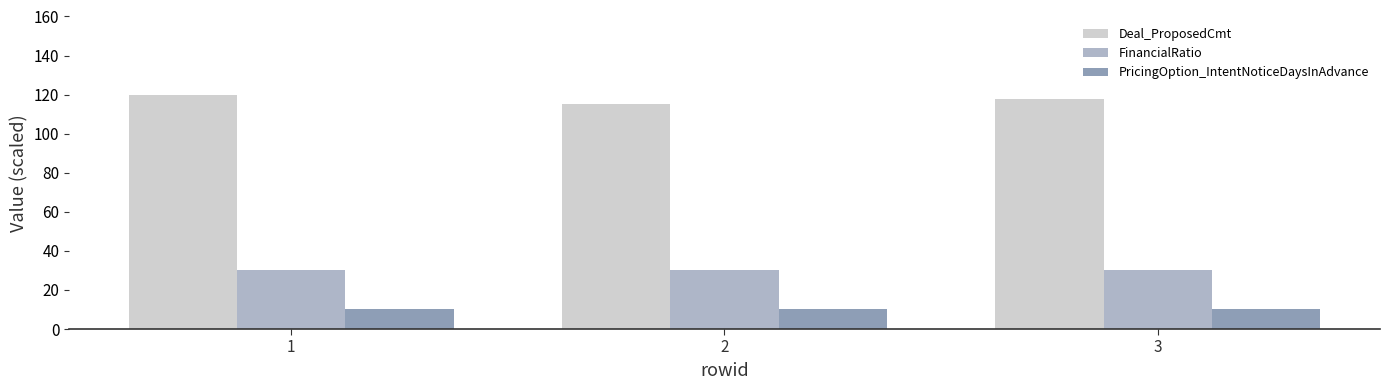

What is the difference between the highest and lowest values at 1?

110